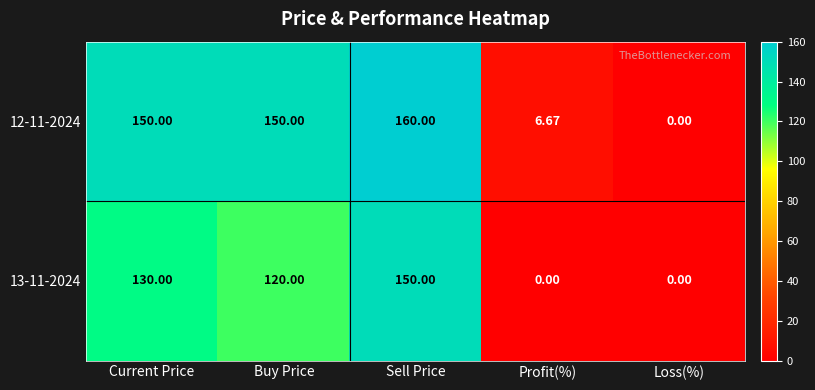

At which label does 13-11-2024 first exceed 120?

Current Price